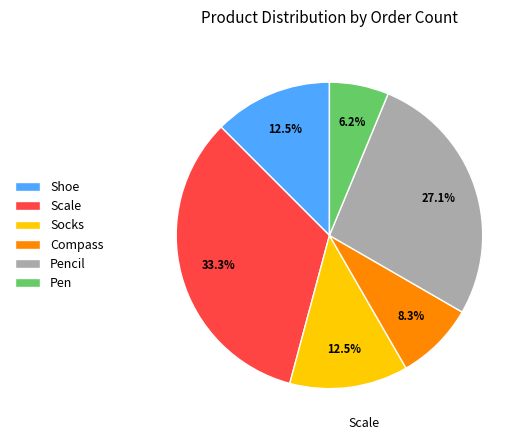

Does Shoe account for over 50% of the chart?

No